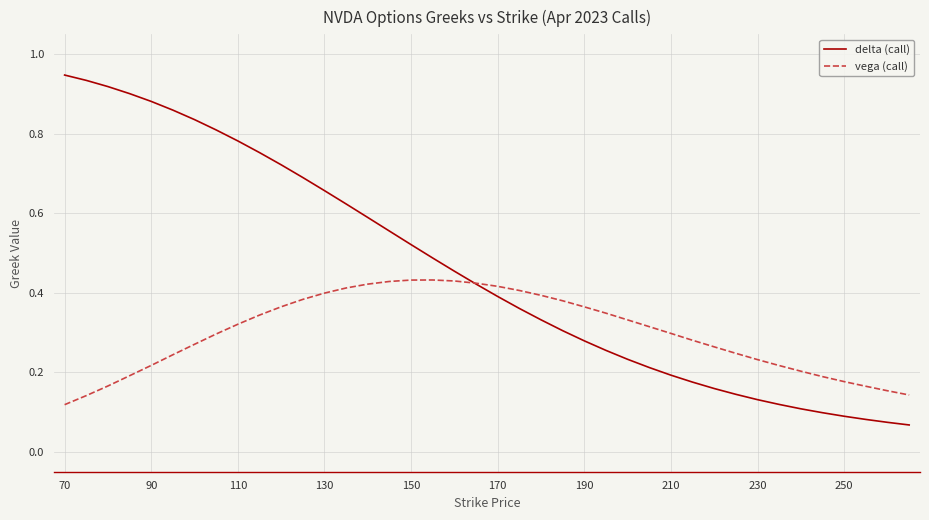

Which series has the largest total across all categories?

delta (call)